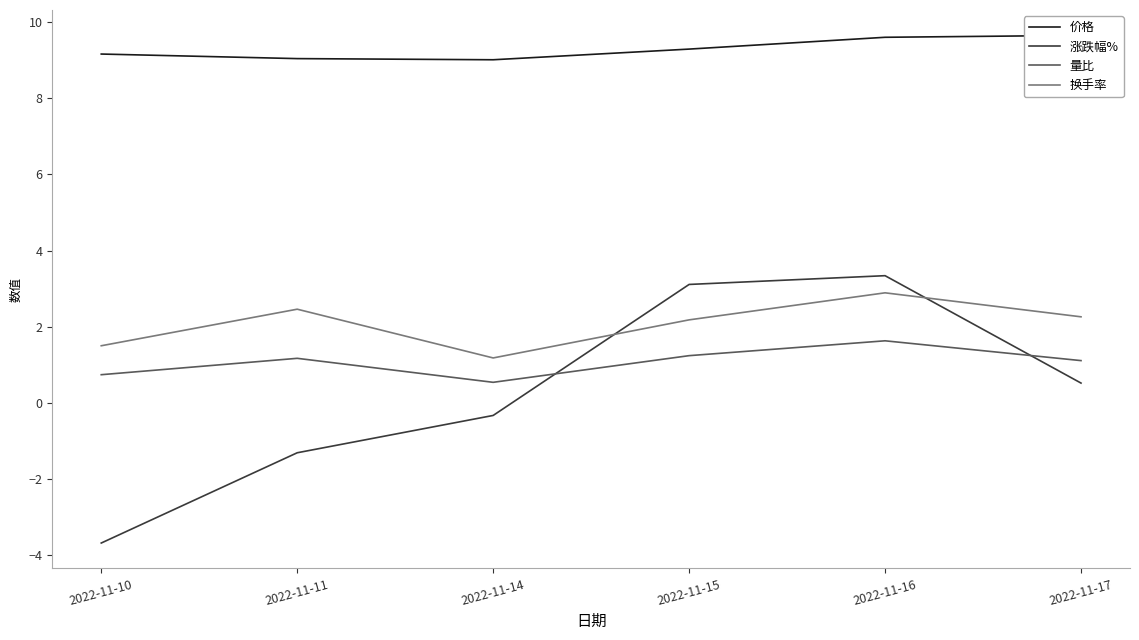

What is the value of the 量比 point at the 3rd from the left?

0.5